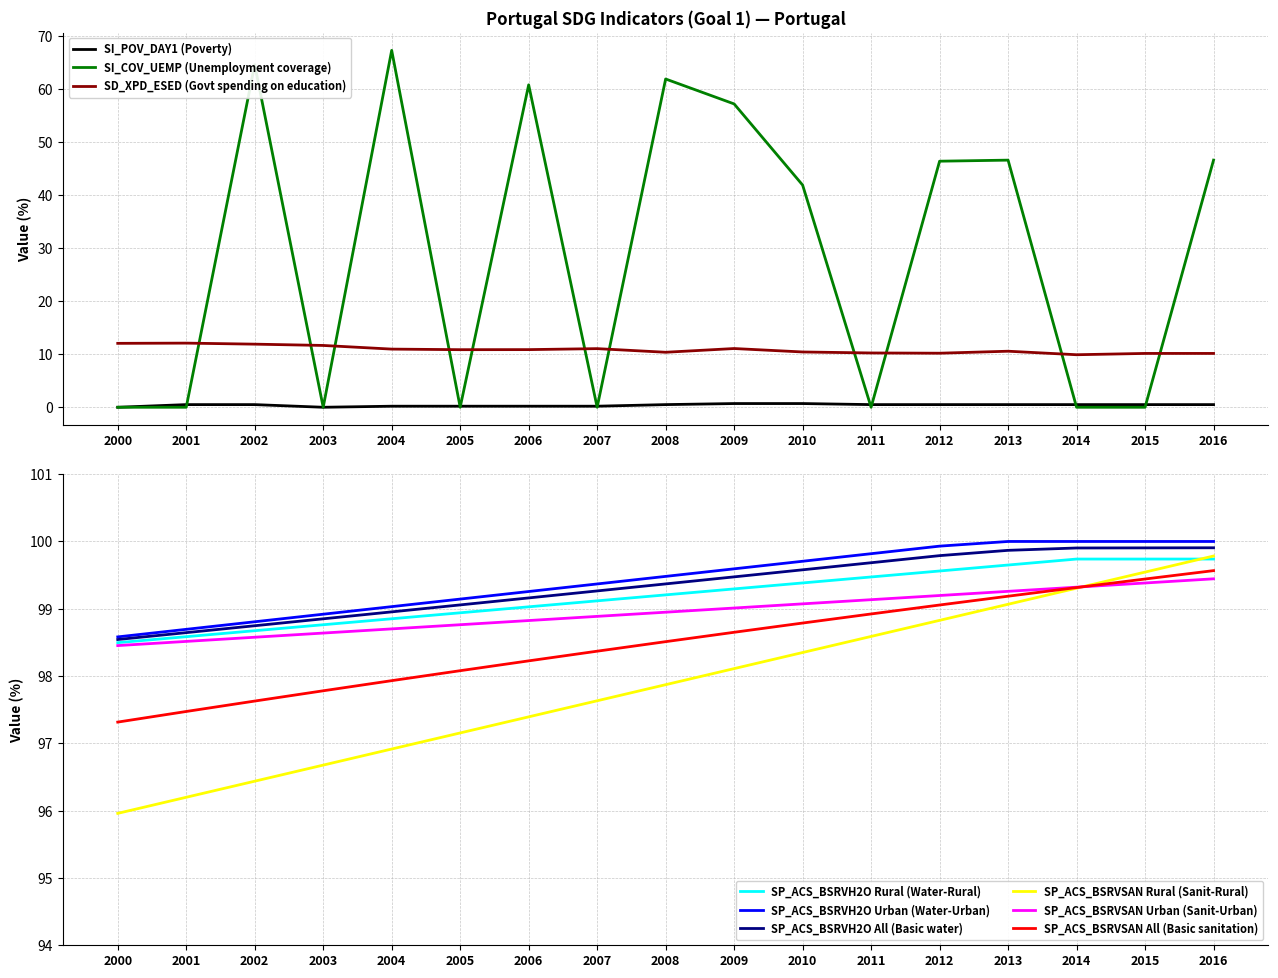

What is the value of the SP_ACS_BSRVSAN All (Basic sanitation) point at the 15th from the left?

99.3